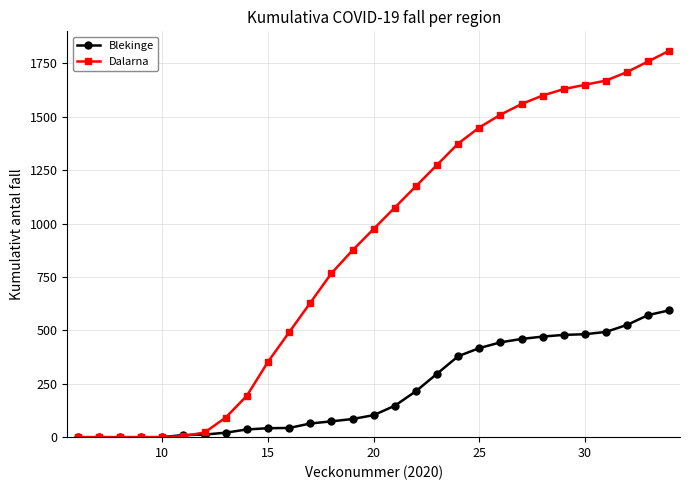

Which series has the largest total across all categories?

Dalarna